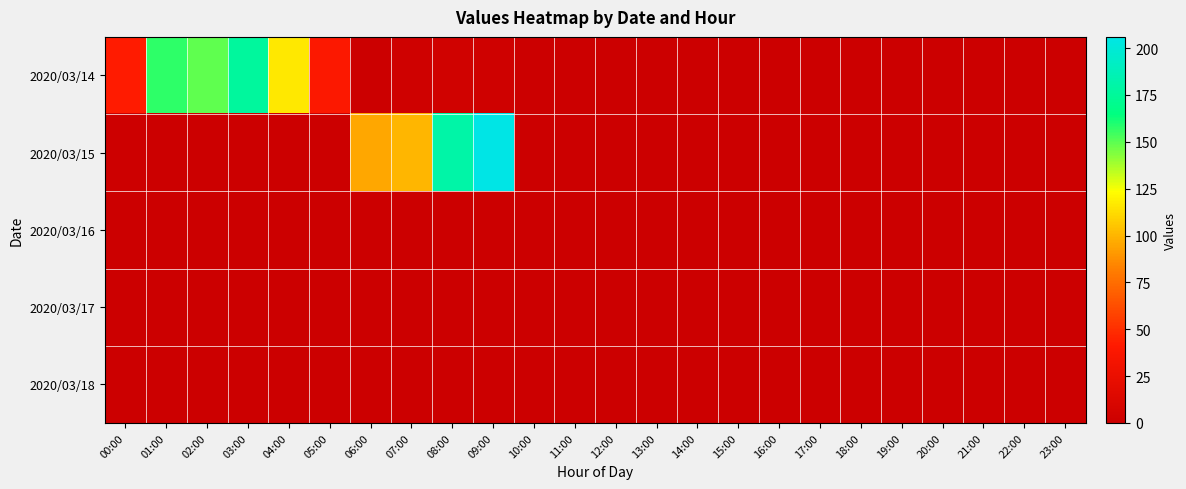

What is the difference between the highest and lowest values at 03:00?

177